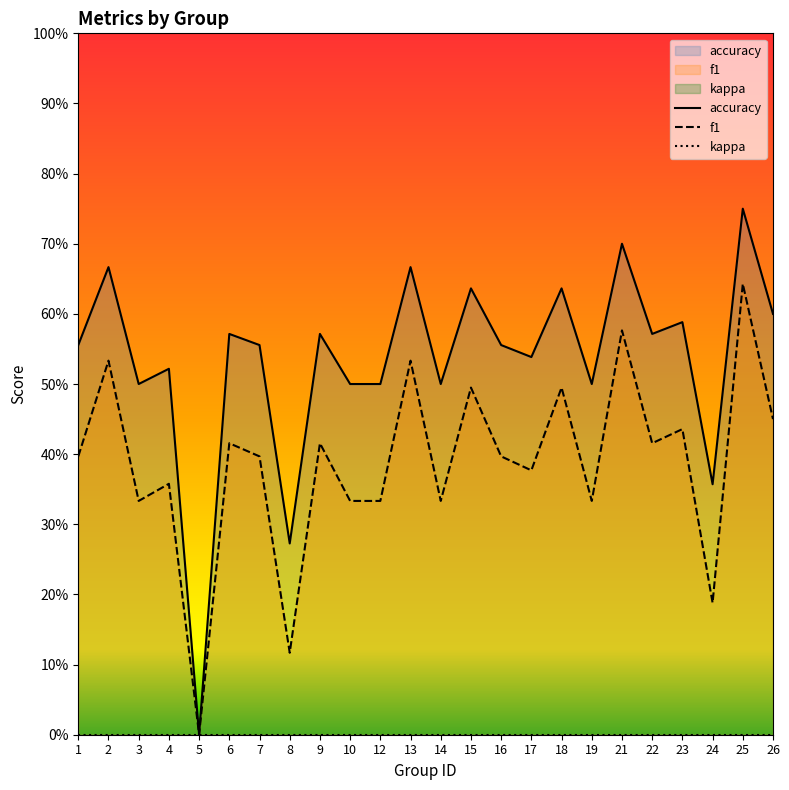

What is the value of the f1 point at the 21st from the left?

0.4